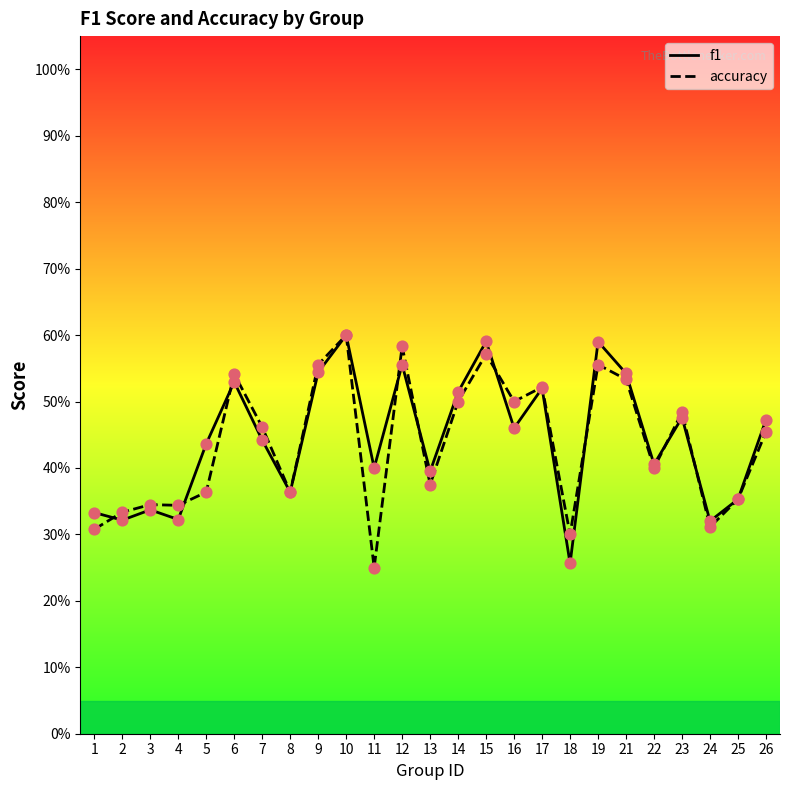

What is the total value across all series at 15?

1.2